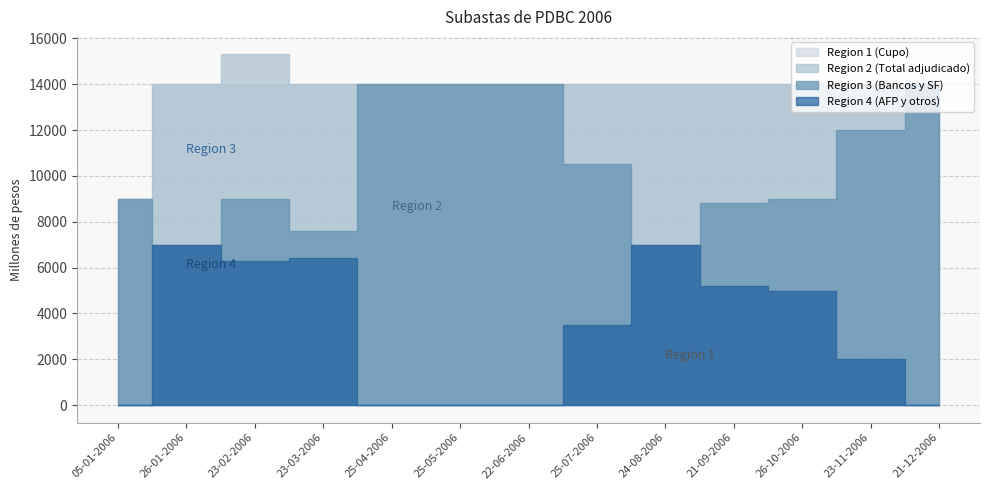

At which label is Monto adjudicado AFP y otros closest to 3500?

25-07-2006